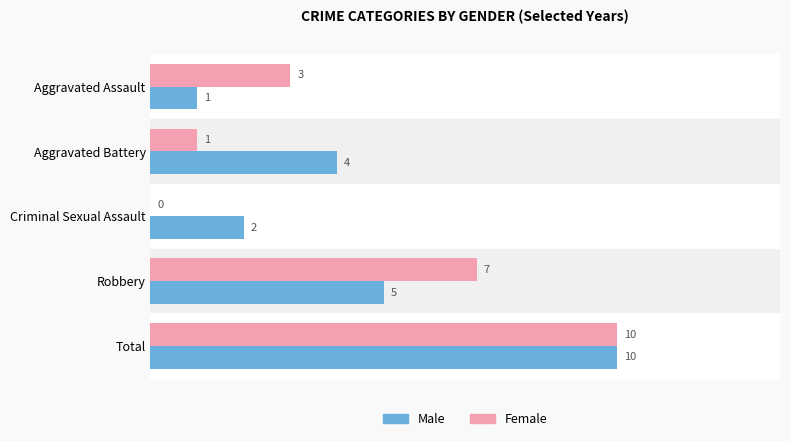

Where is Female nearest to the value 5?

Aggravated Assault